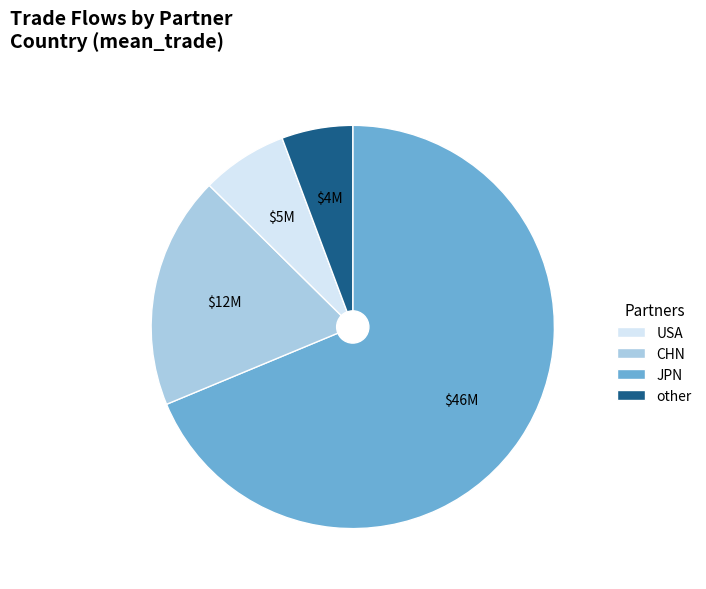

Does any single category account for the majority?

Yes